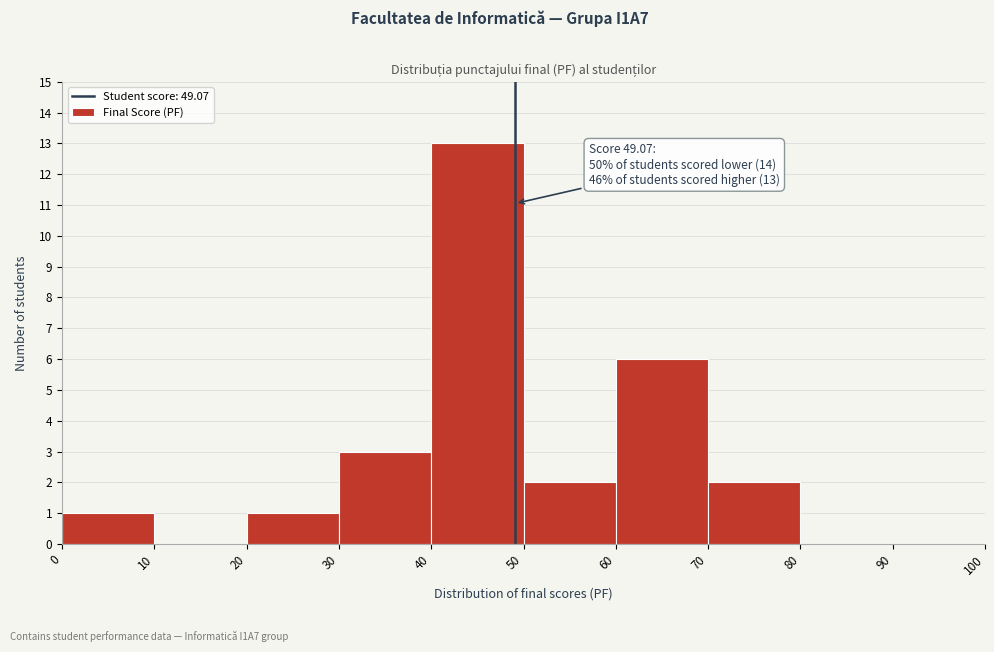

Which range on the x-axis has the tallest bar?

40 to 50